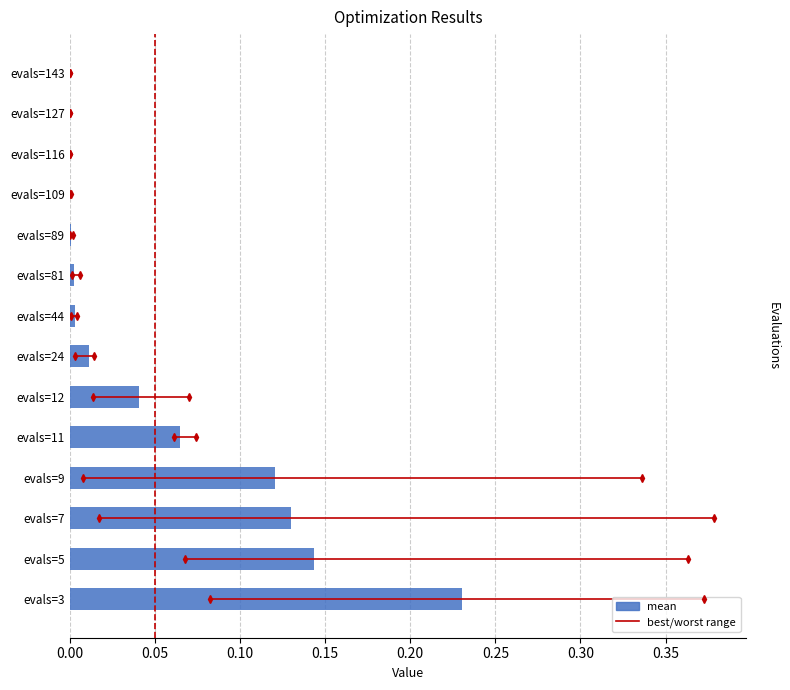

The chart shows a value of 0.0 at evals=109. True or false?

True